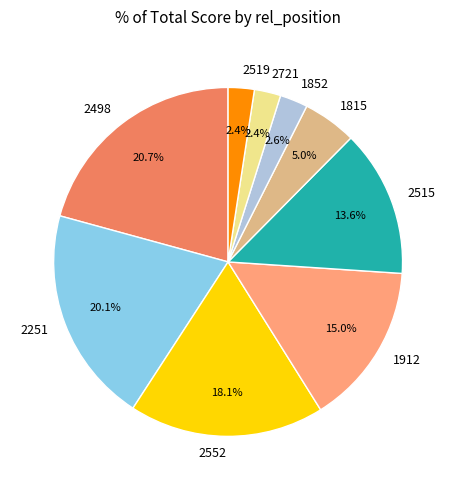

Does any single category account for the majority?

No